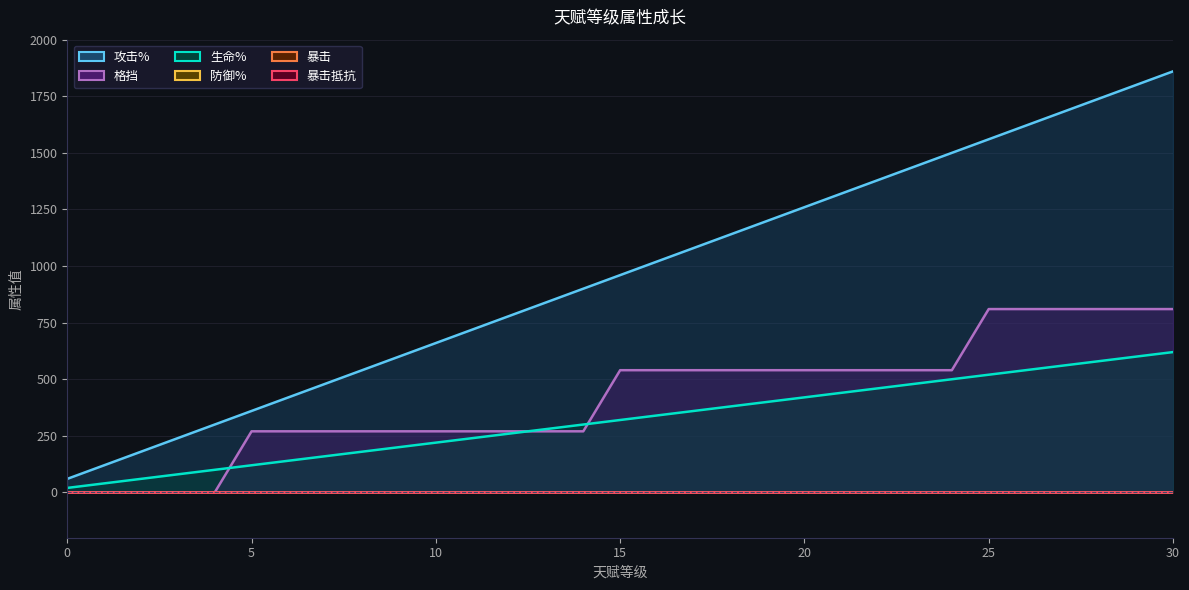

True or false: 攻击% and 生命% cross at least once.

False